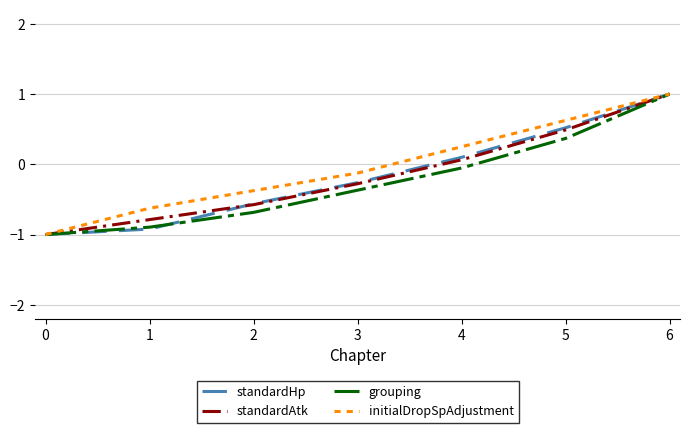

What is the highest value of the initialDropSpAdjustment series?

1.0